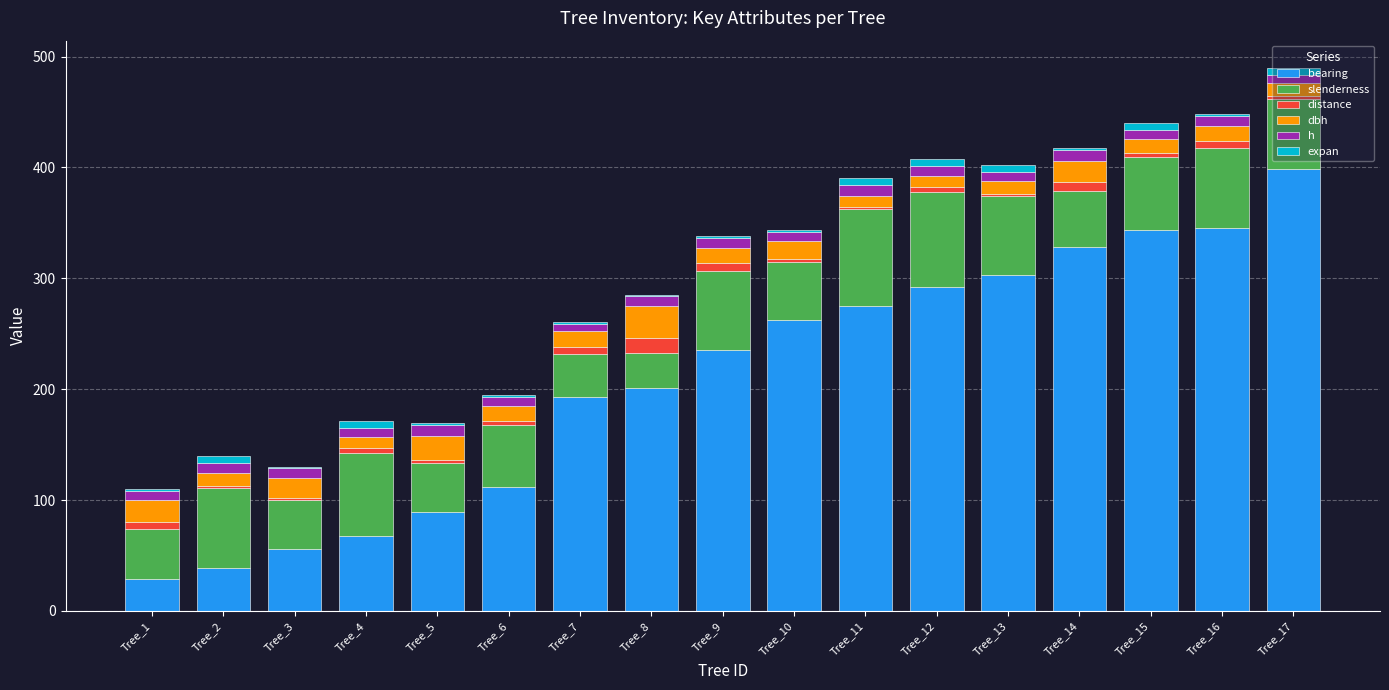

Are the bars grouped side by side (vs. stacked)?

No